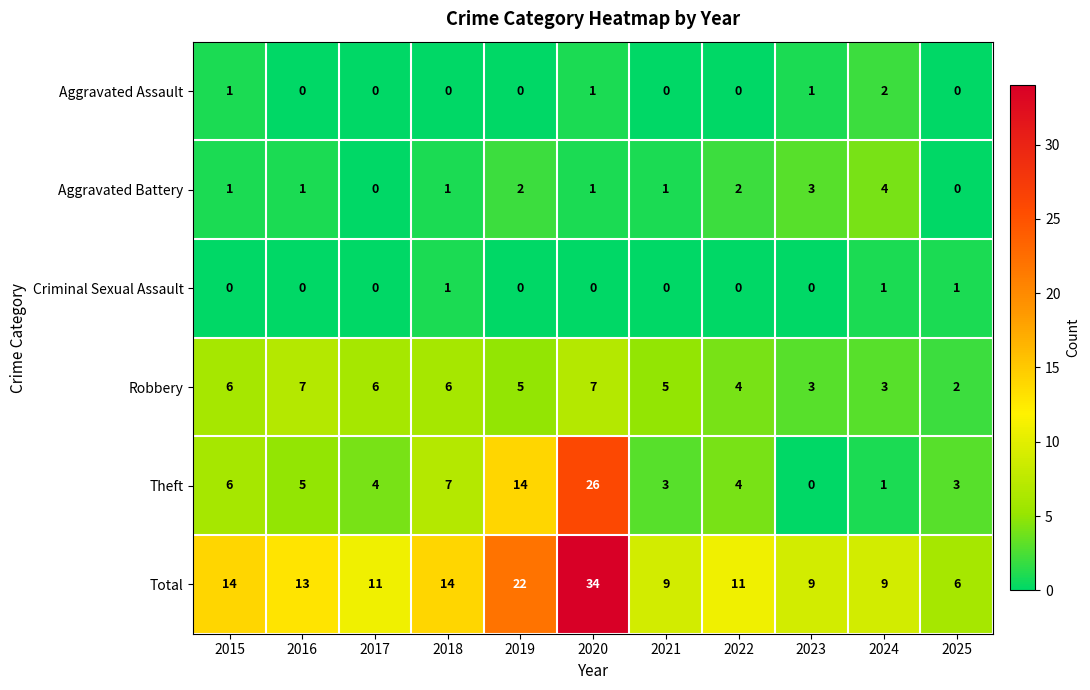

Count the number of categories in the chart.

11